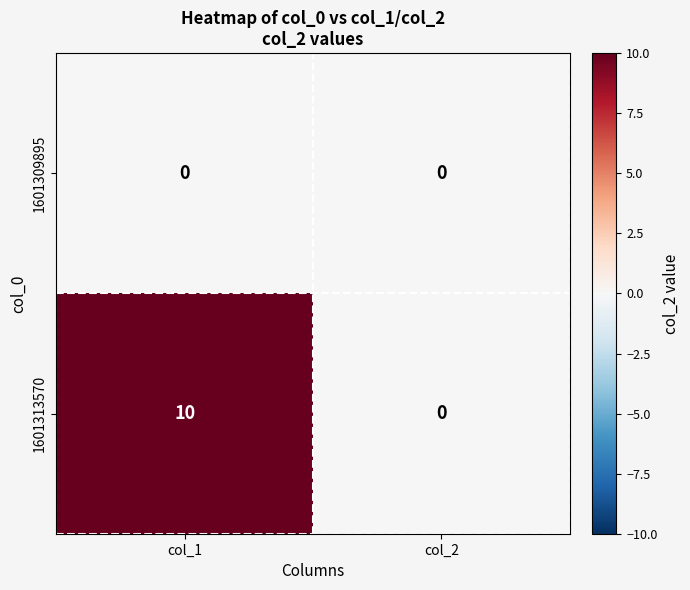

Reading left to right, transcribe all the data shown in this chart.

1601309895: col_1=0	col_2=0
1601313570: col_1=10	col_2=0